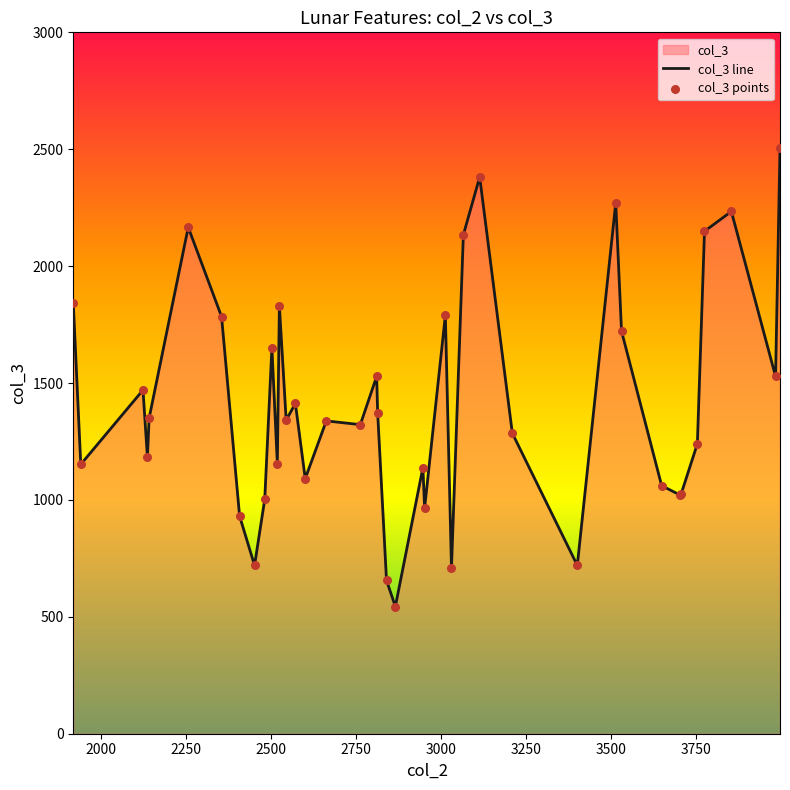

Which series reaches the maximum Y coordinate?

col_3 line